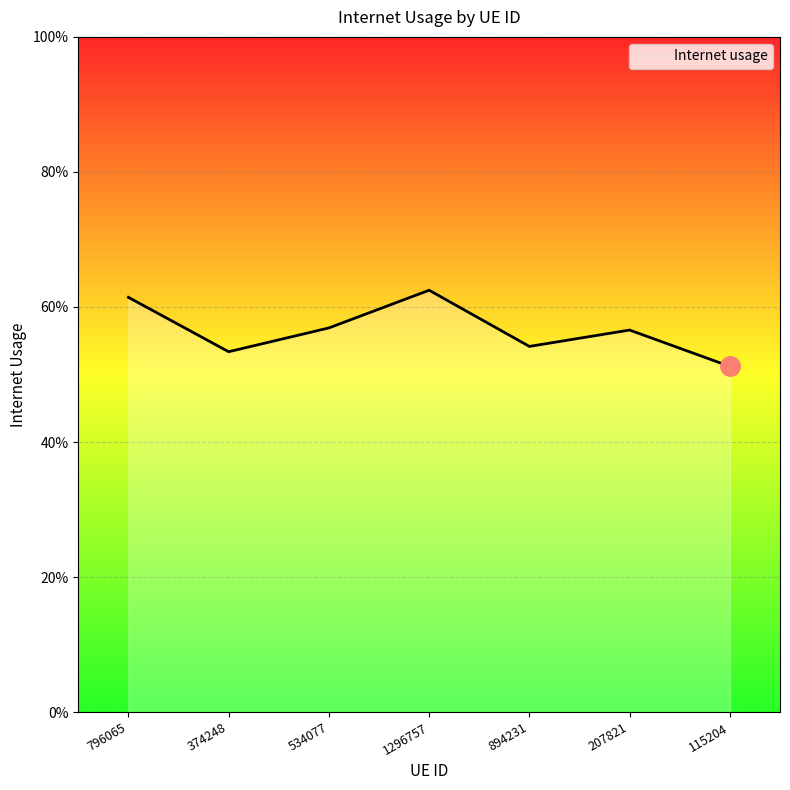

Is this an area chart (filled region under the line)?

Yes